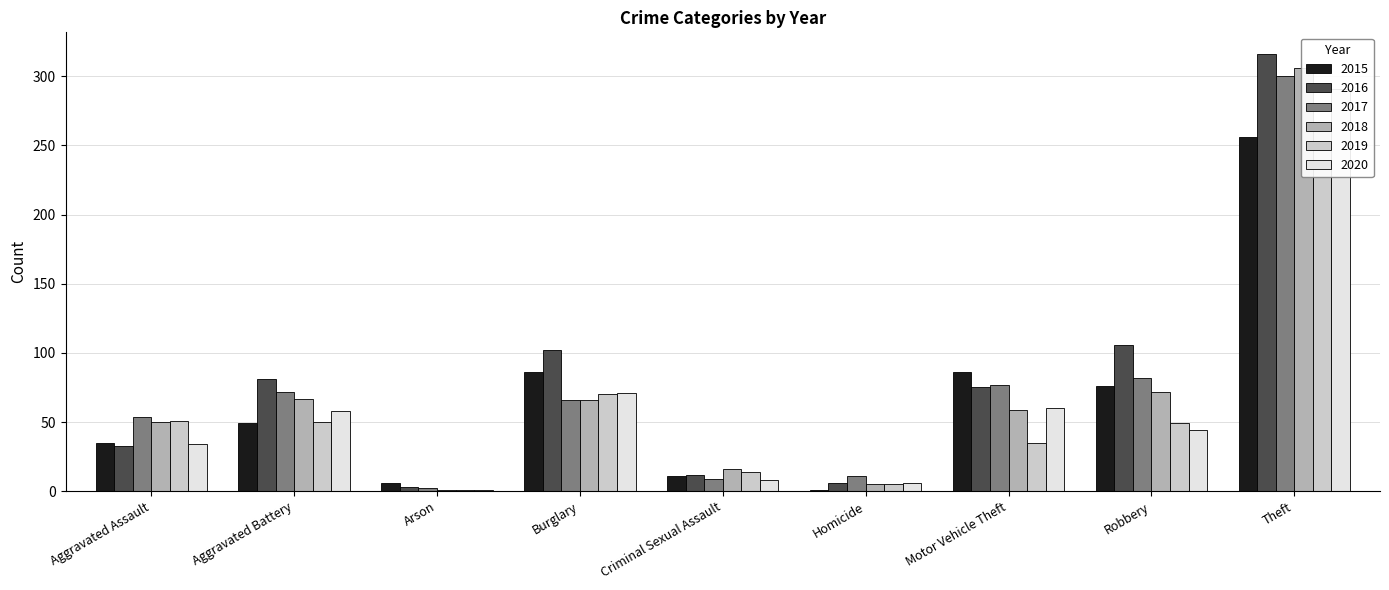

Reading left to right, list all the values displayed in this chart.

2015: 35	49	6	86	11	1	86	76	256
2016: 33	81	3	102	12	6	75	106	316
2017: 54	72	2	66	9	11	77	82	300
2018: 50	67	1	66	16	5	59	72	306
2019: 51	50	1	70	14	5	35	49	266
2020: 34	58	1	71	8	6	60	44	291